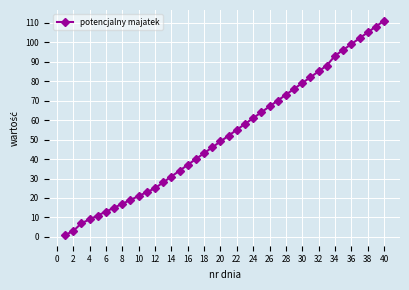

What is the sum of all values?

2096